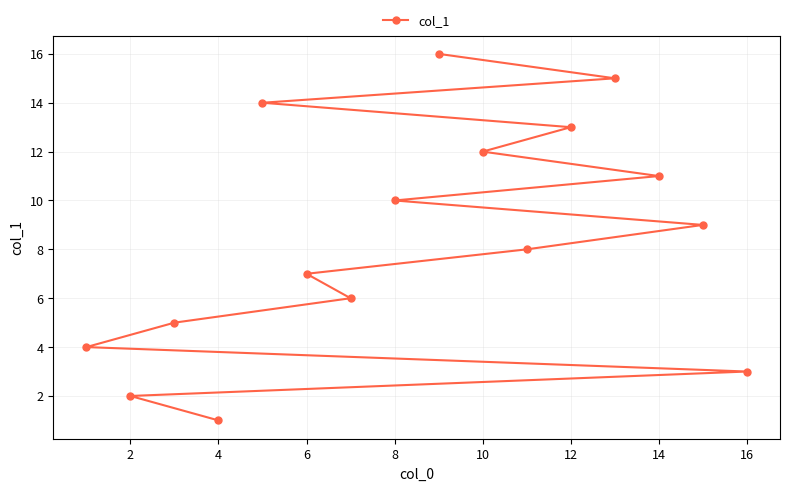

The value at 2 is 4. True or false?

False